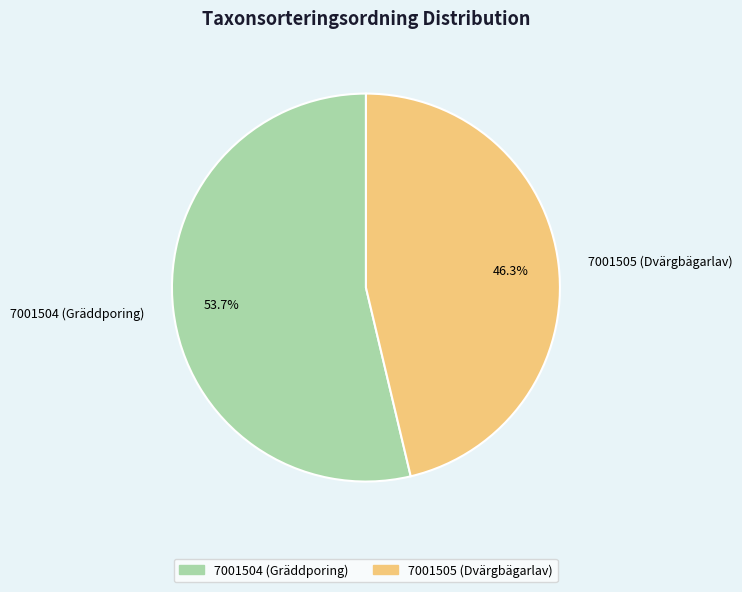

What is the smallest slice in the pie chart?

7001505 (Dvärgbägarlav)